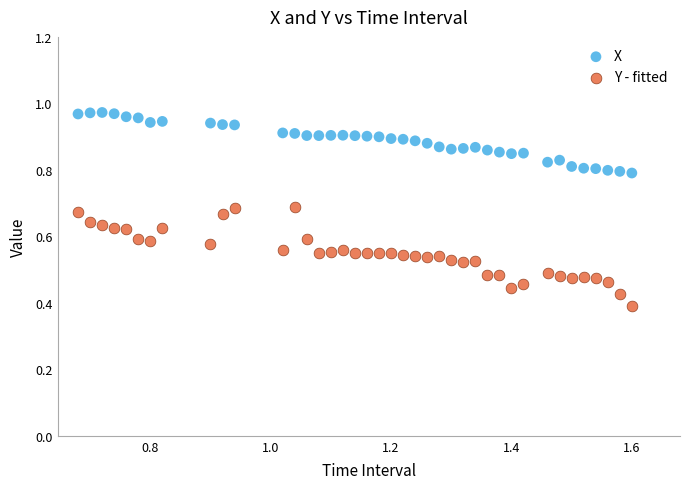

Which series contains the lowest Y value?

Y - fitted